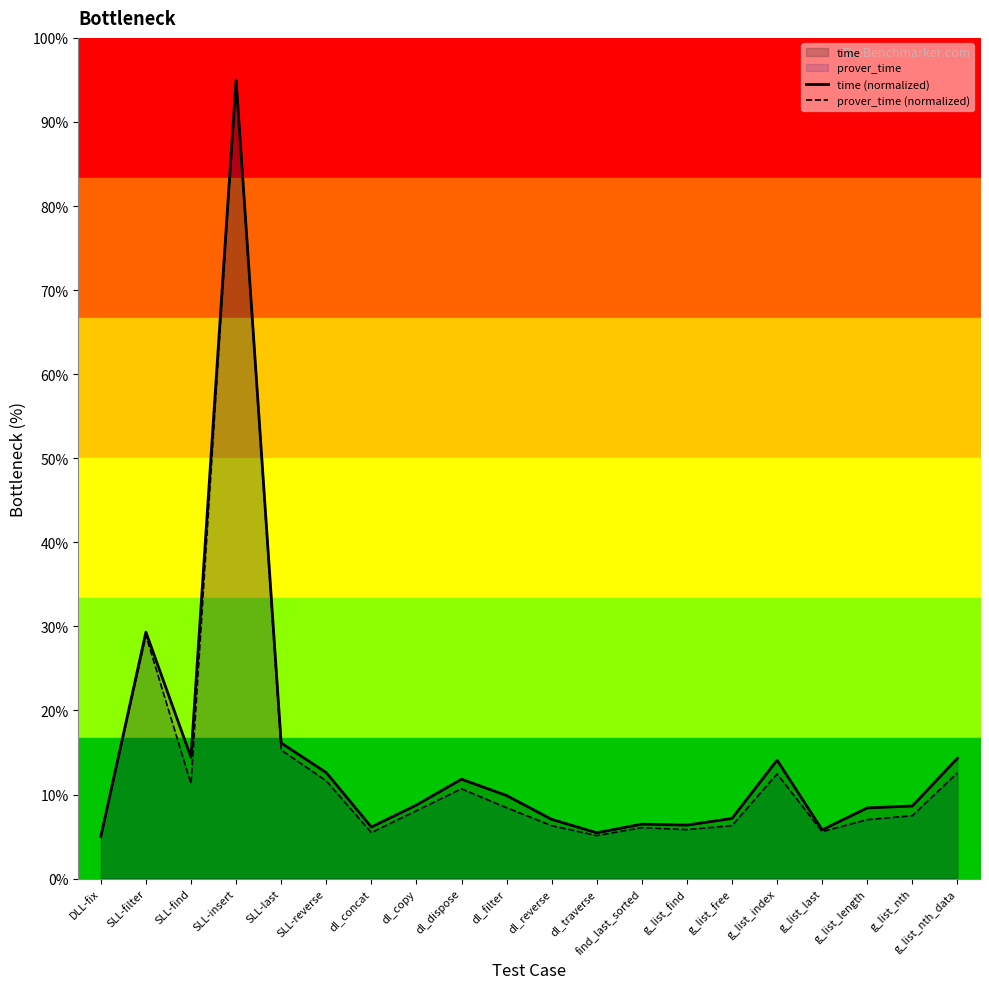

Between g_list_find and SLL-insert, which is larger?

SLL-insert